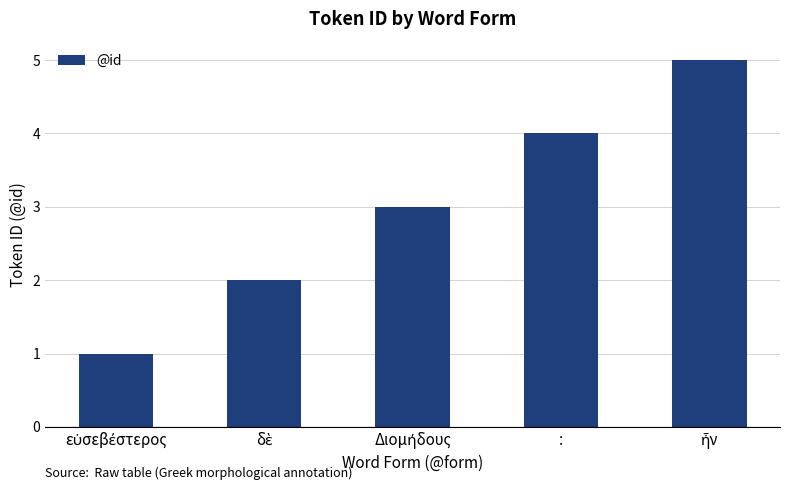

What is the maximum value shown in the chart?

5